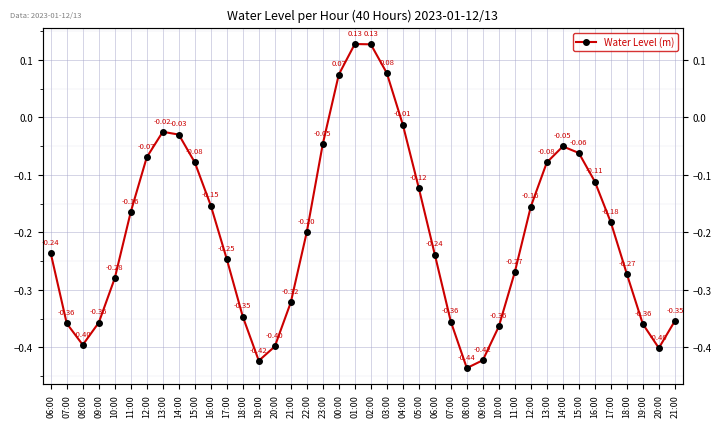

Reading left to right, transcribe all the data shown in this chart.

-0.2	-0.4	-0.4	-0.4	-0.3	-0.2	-0.1	-0.0	-0.0	-0.1	-0.2	-0.2	-0.3	-0.4	-0.4	-0.3	-0.2	-0.0	0.1	0.1	0.1	0.1	-0.0	-0.1	-0.2	-0.4	-0.4	-0.4	-0.4	-0.3	-0.2	-0.1	-0.1	-0.1	-0.1	-0.2	-0.3	-0.4	-0.4	-0.4